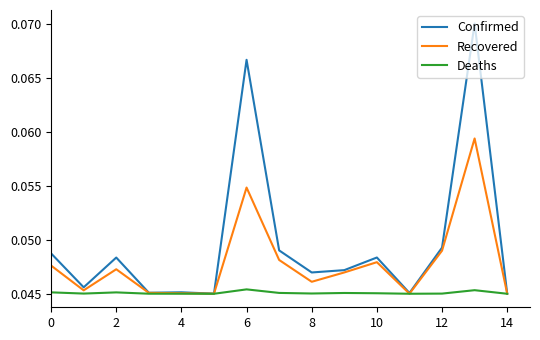

Rank the series by their average value, from lowest to highest.

Deaths, Recovered, Confirmed